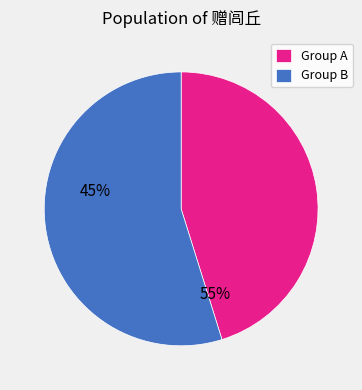

Count the number of slices in the pie.

2